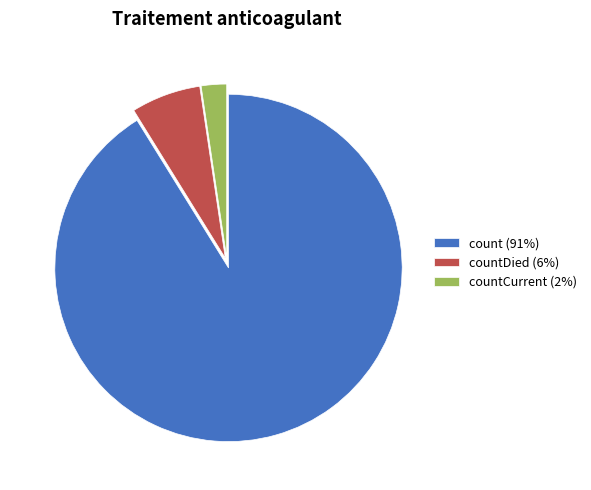

True or false: count (91%) accounts for 78% of the total.

False